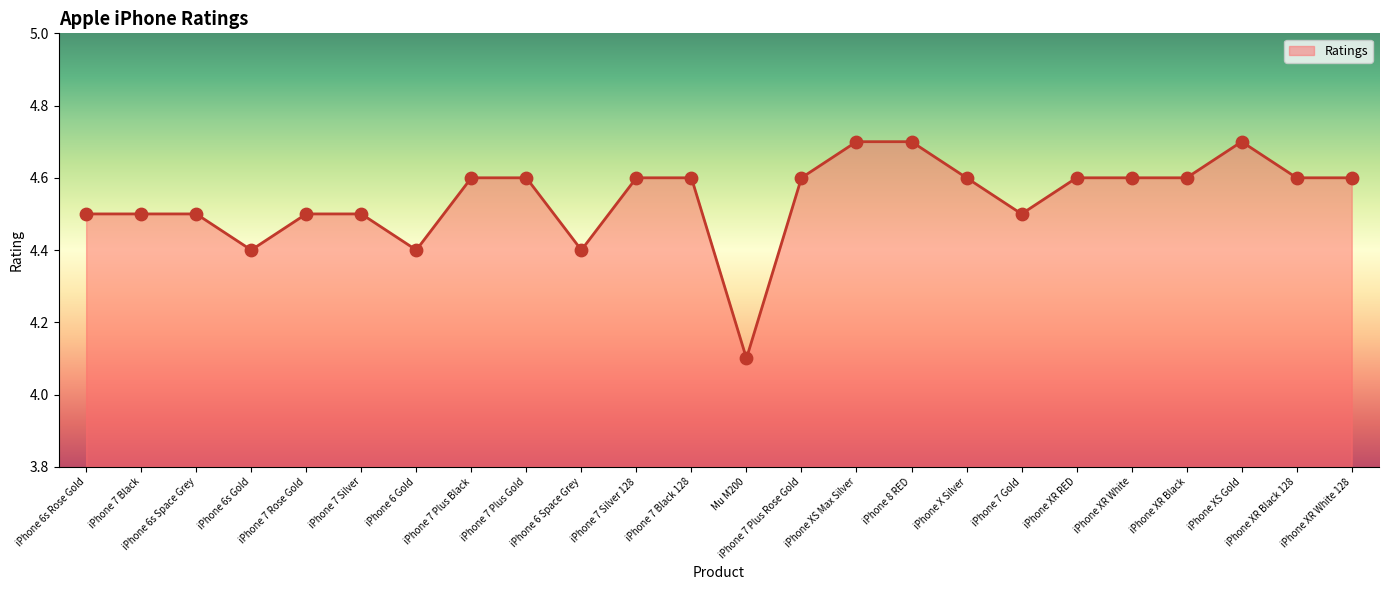

Which has a higher value, iPhone 6 Space Grey or iPhone XR Black?

iPhone XR Black